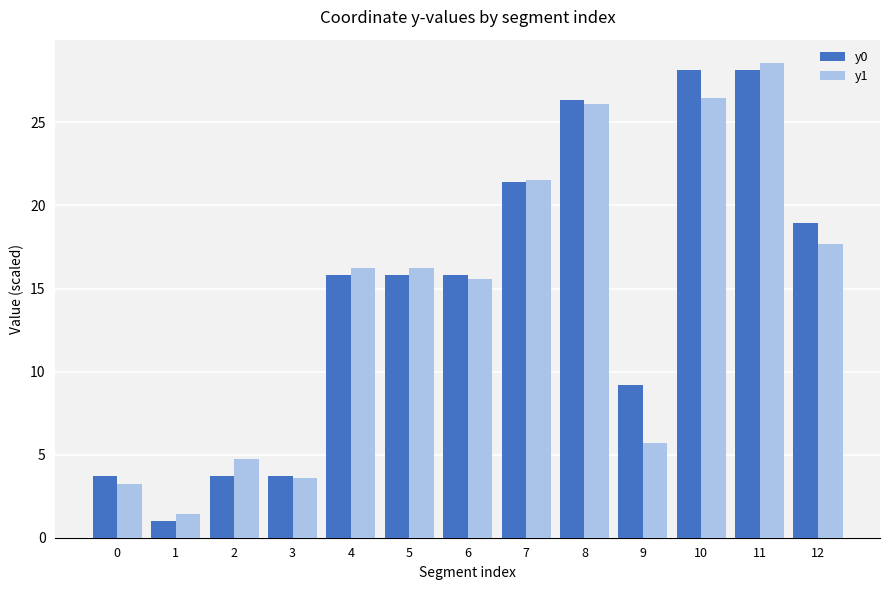

How many data points in y0 are above 15?

8